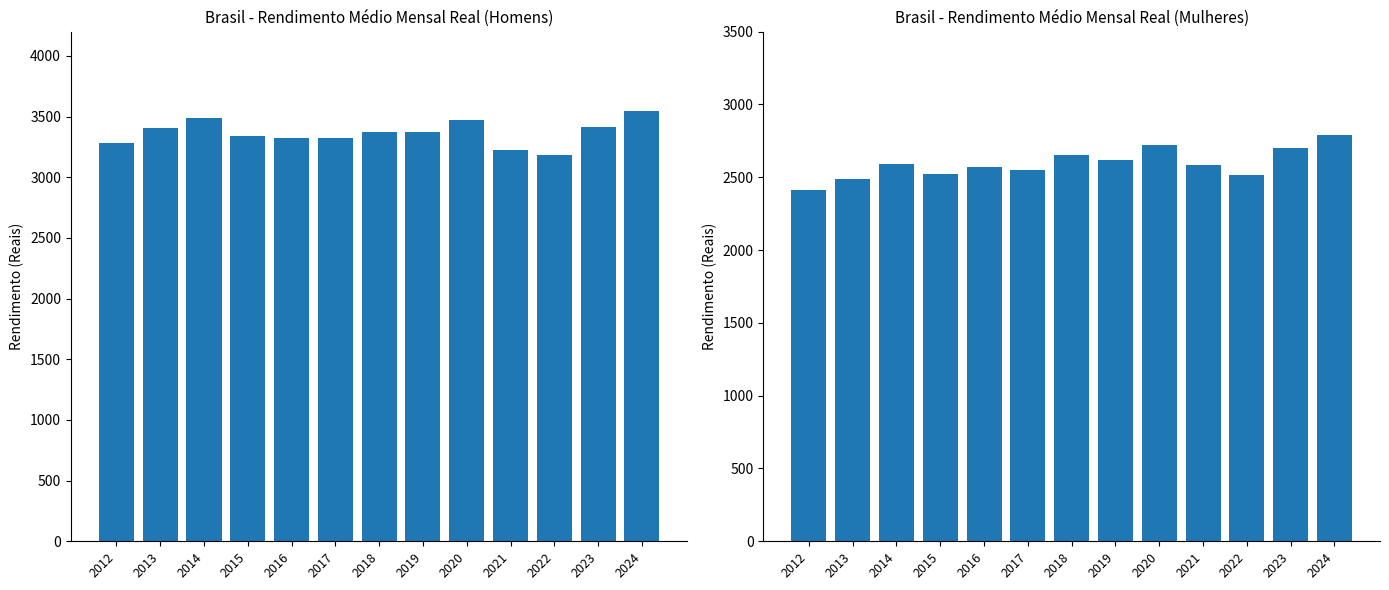

Reading left to right, what are all the values shown in this chart?

Homens: 3286	3404	3490	3341	3327	3323	3369	3376	3469	3227	3186	3414	3549
Mulheres: 2414	2491	2594	2519	2572	2552	2650	2617	2720	2581	2513	2702	2793